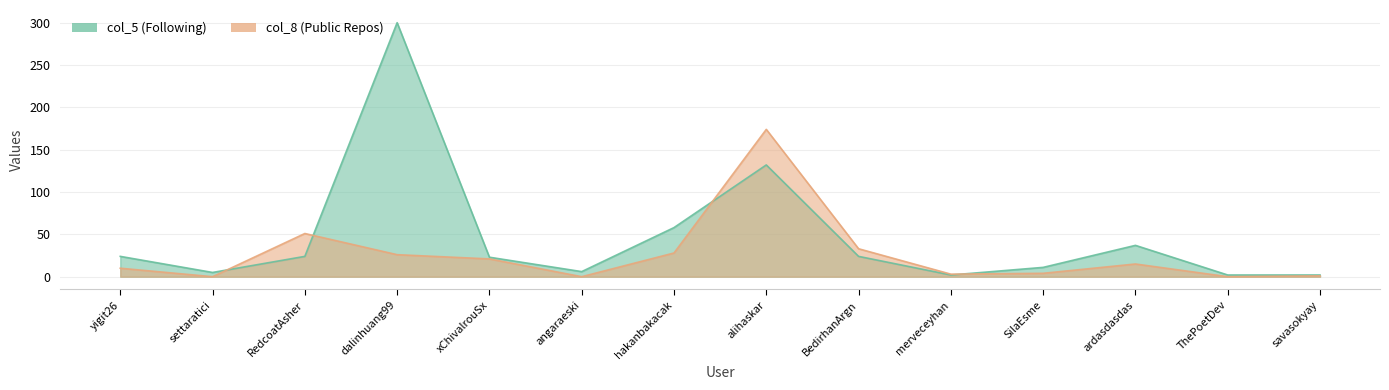

What is the change in value from merveceyhan to savasokyay?

-2